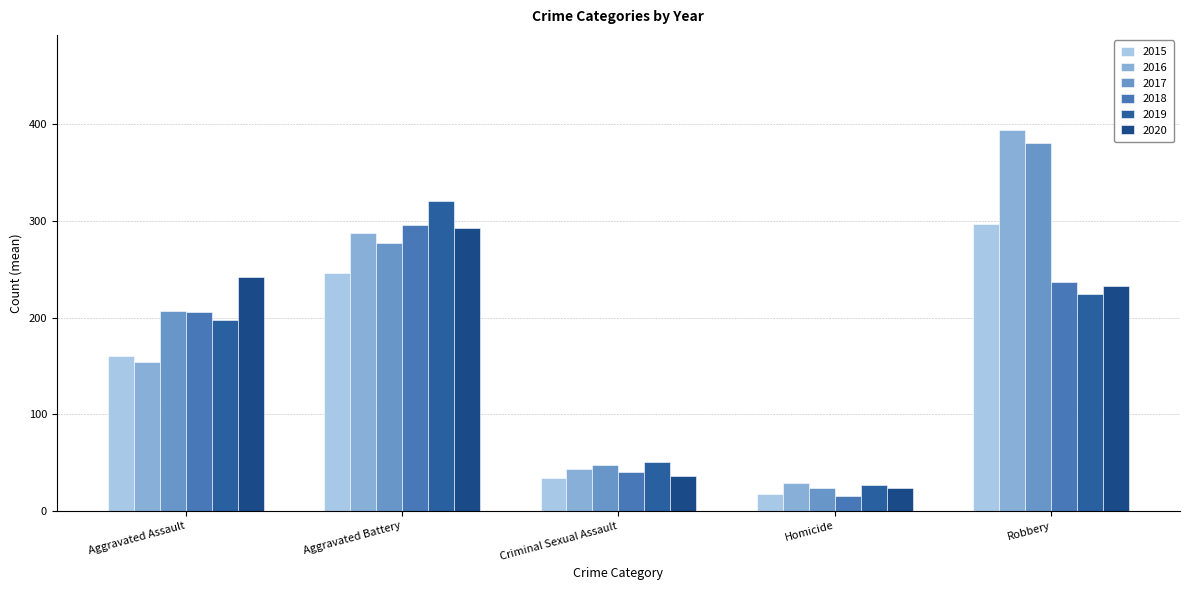

Reading right to left, what are all the values shown in this chart?

2015: Robbery=297	Homicide=17	Criminal Sexual Assault=34	Aggravated Battery=246	Aggravated Assault=160
2016: Robbery=394	Homicide=29	Criminal Sexual Assault=43	Aggravated Battery=288	Aggravated Assault=154
2017: Robbery=381	Homicide=24	Criminal Sexual Assault=47	Aggravated Battery=277	Aggravated Assault=207
2018: Robbery=237	Homicide=15	Criminal Sexual Assault=40	Aggravated Battery=296	Aggravated Assault=206
2019: Robbery=224	Homicide=27	Criminal Sexual Assault=51	Aggravated Battery=321	Aggravated Assault=197
2020: Robbery=233	Homicide=24	Criminal Sexual Assault=36	Aggravated Battery=293	Aggravated Assault=242